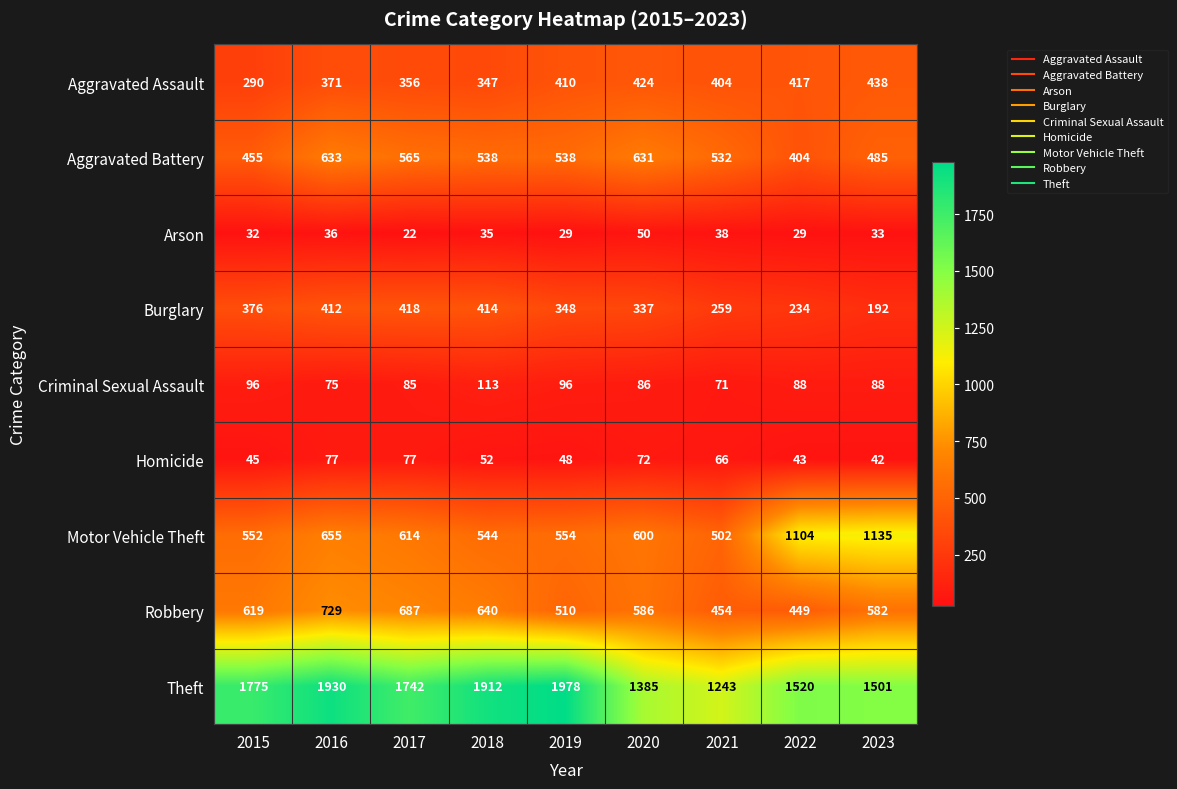

Which series has the largest range (max minus min)?

Theft